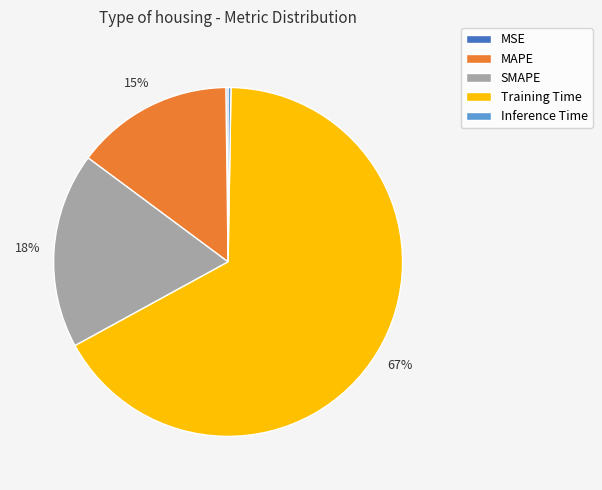

Between MAPE and SMAPE, which is larger?

SMAPE